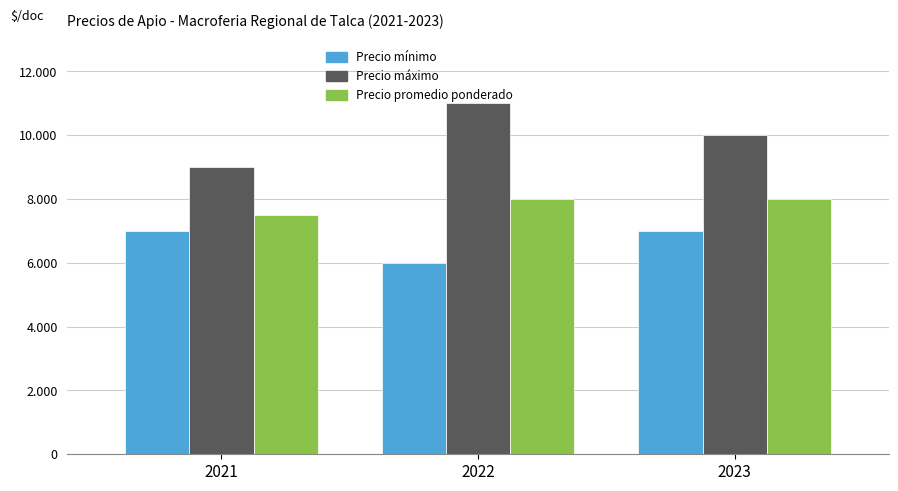

Are the bars horizontal?

No